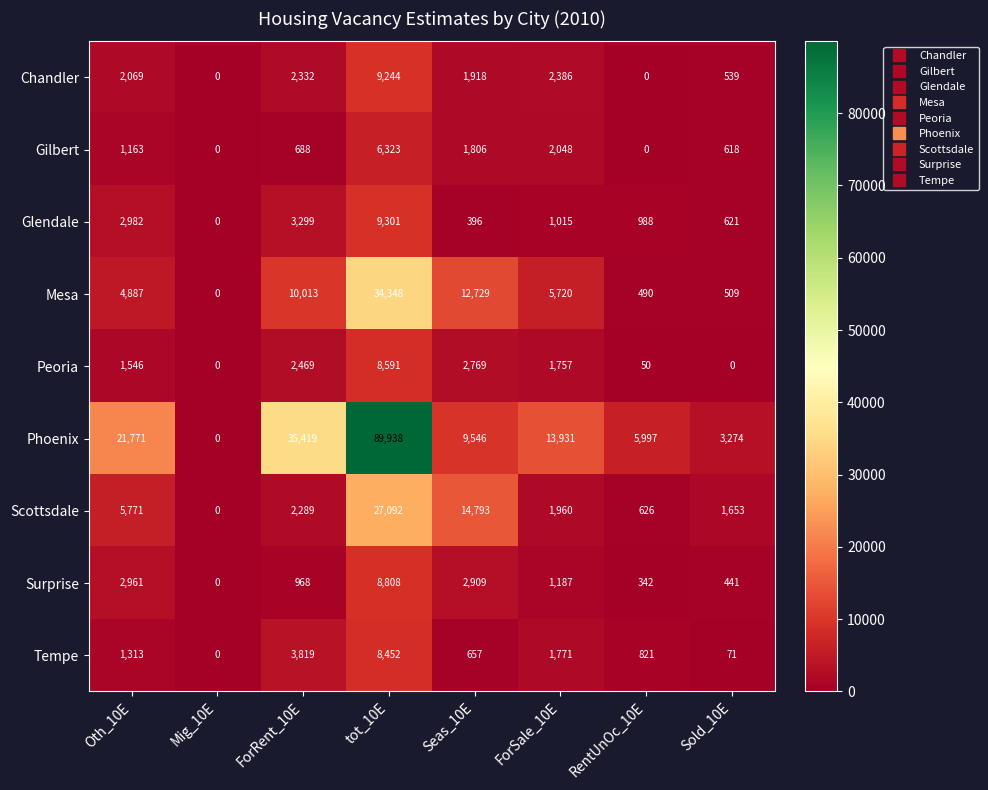

What is the difference between the highest and lowest values at ForRent_10E?

34731